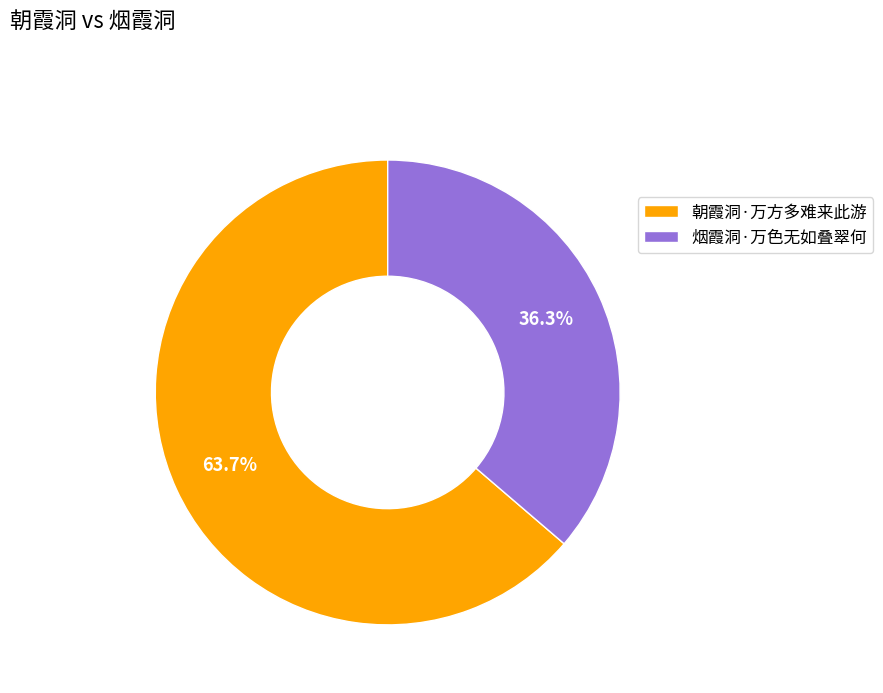

Which category has the smallest portion of the pie?

烟霞洞·万色无如叠翠何